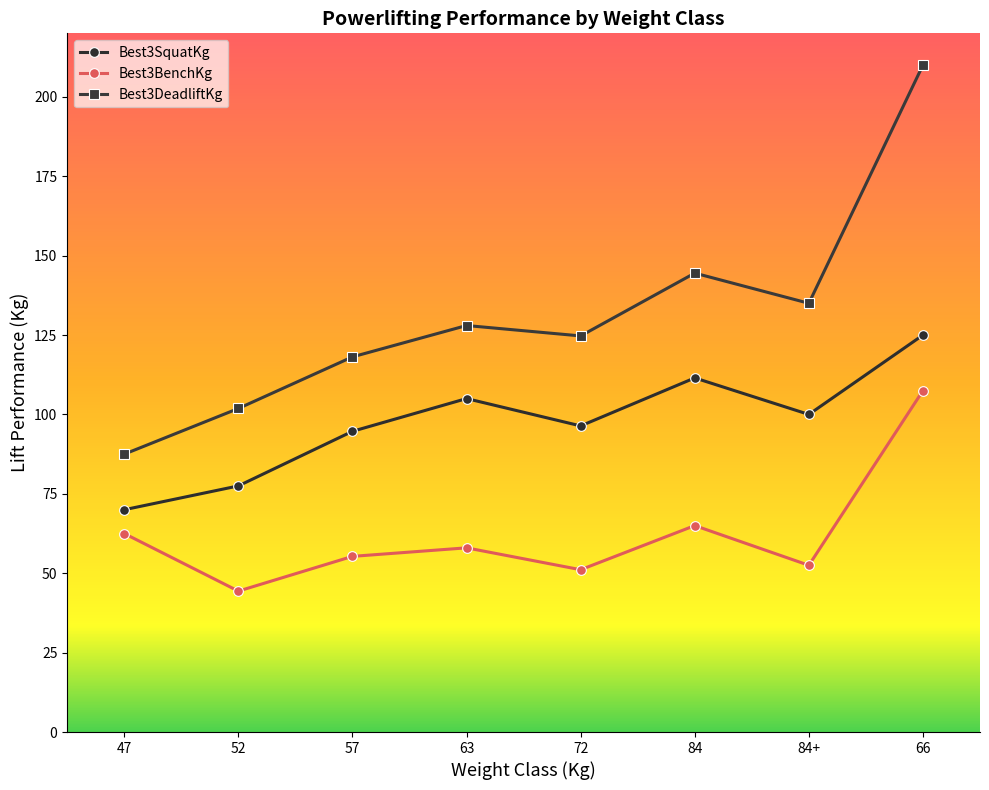

Which series changed the most between 63 and 72?

Best3SquatKg